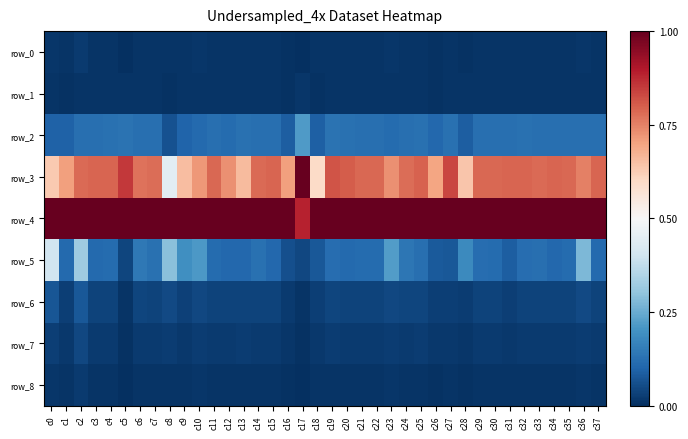

At c24, list the series in order from largest to smallest.

row_4, row_3, row_5, row_2, row_6, row_7, row_0, row_8, row_1